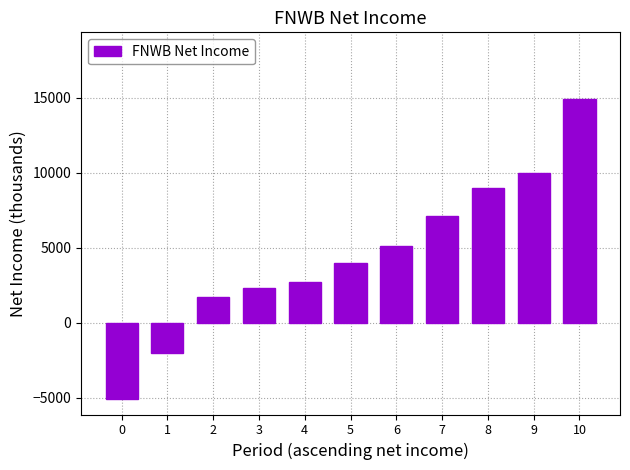

What is the difference between the second highest and minimum values?

15100